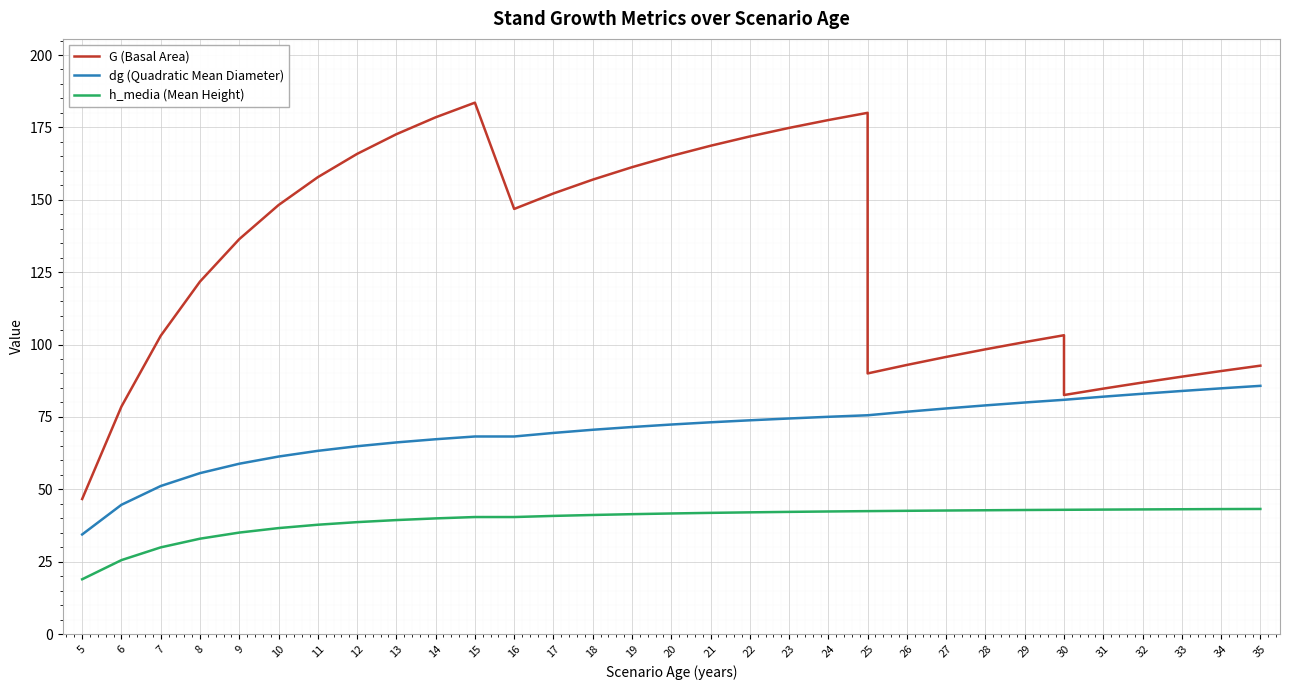

Between 20 and 31, which is larger?

20